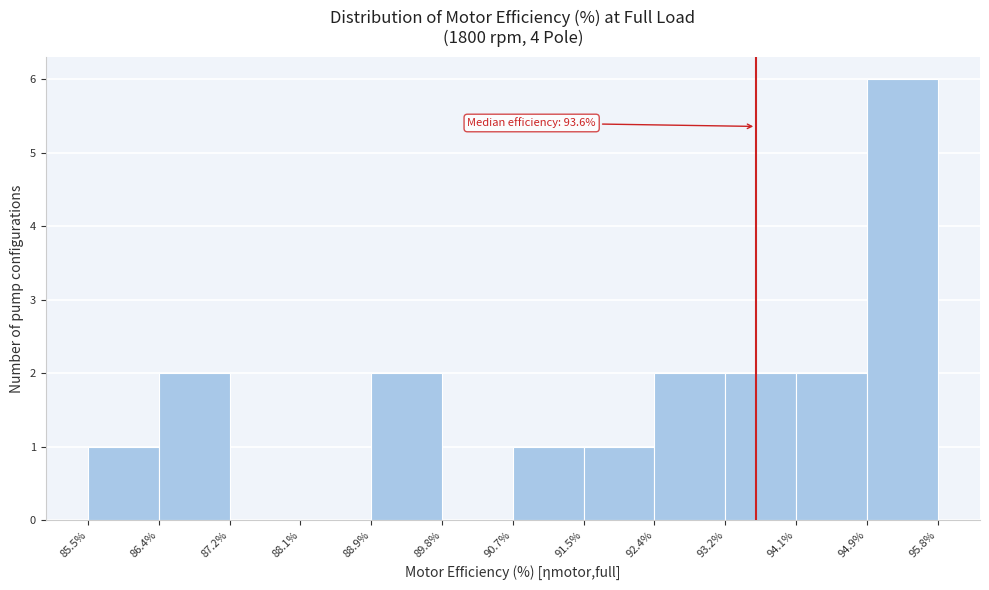

Which range on the x-axis has the tallest bar?

94.9% to 95.8%